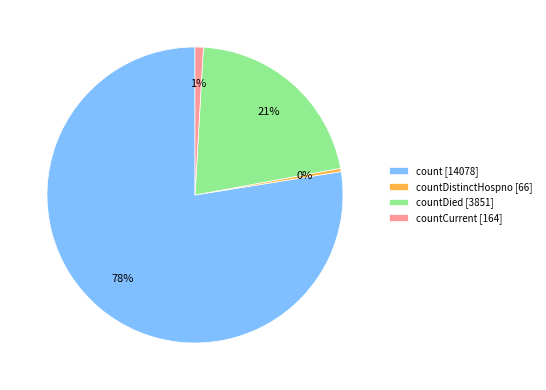

Which slice is the smallest?

countDistinctHospno [66]